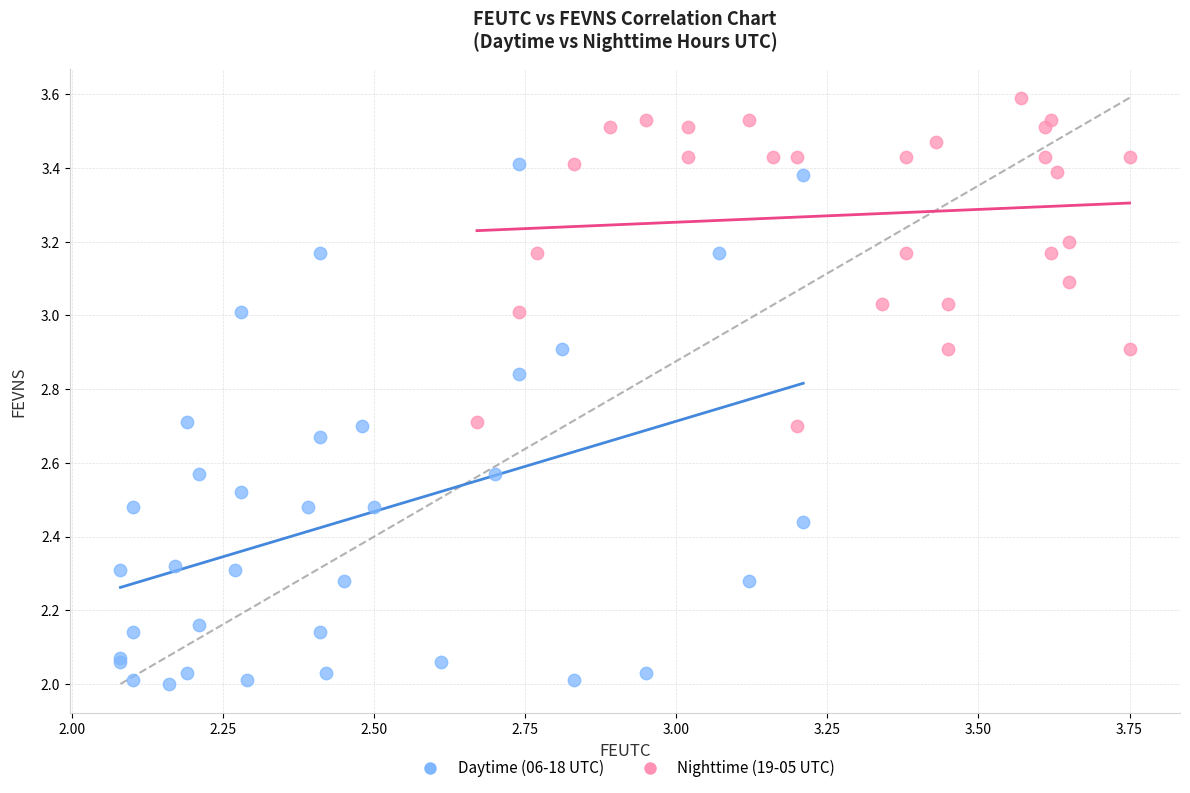

Which series has the widest spread of Y values?

Daytime (06-18 UTC)